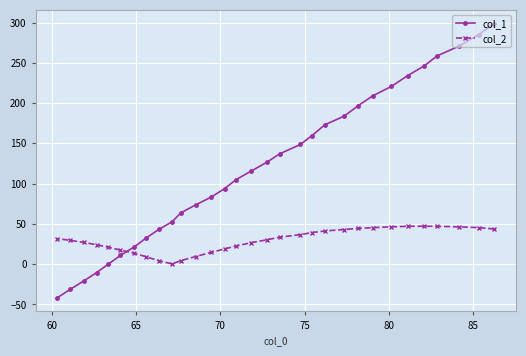

How many values in col_1 are below zero?

4